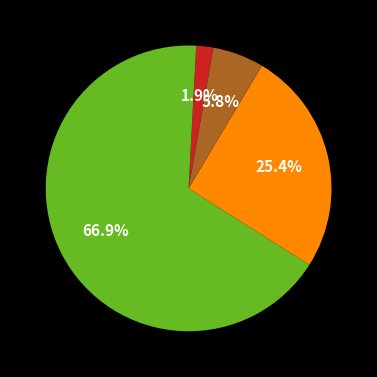

Does any single category account for the majority?

Yes